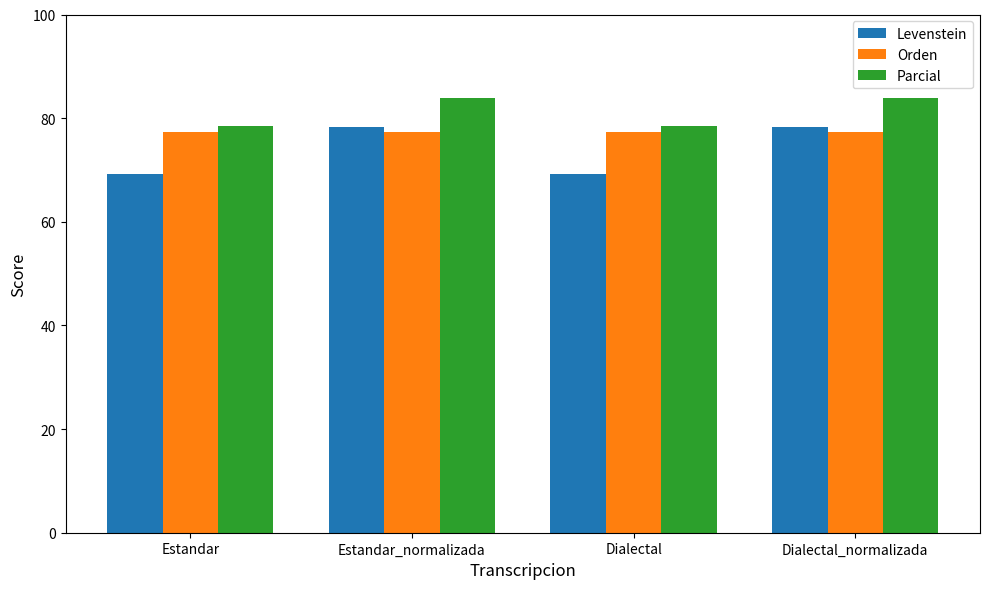

Rank the series by their average value, from highest to lowest.

Parcial, Orden, Levenstein